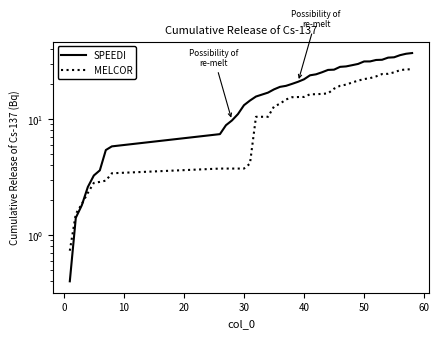

How many values in the SPEEDI series are below 20?

19